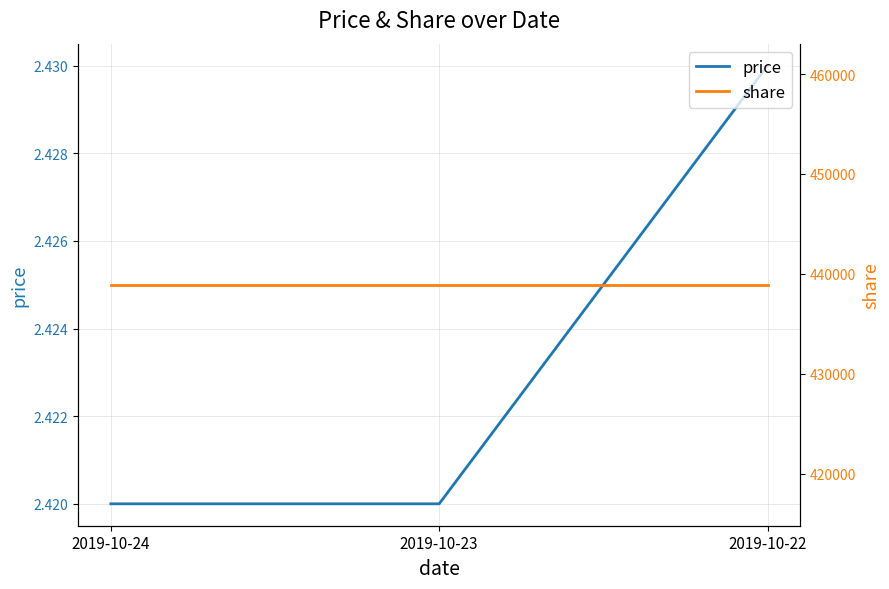

List the series in order of their overall mean, highest first.

share, price